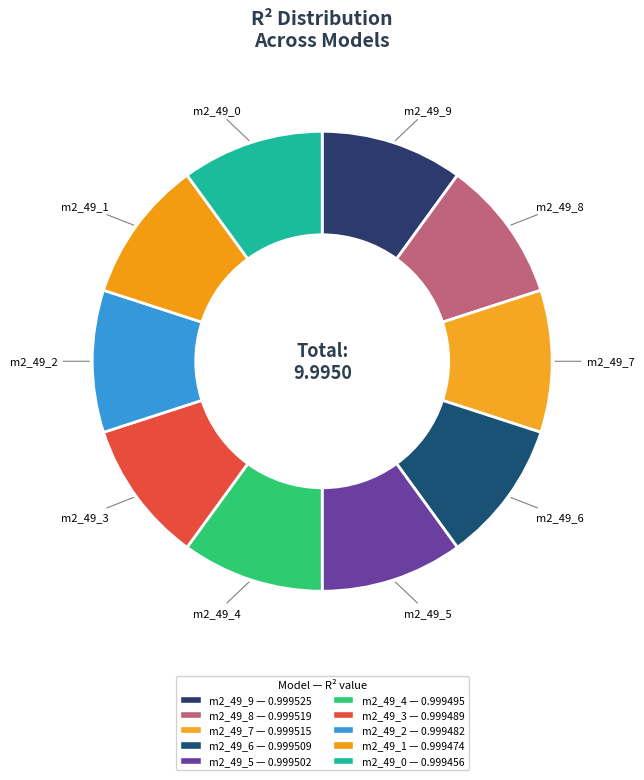

The m2_49_9 slice represents 10% of the pie. True or false?

True